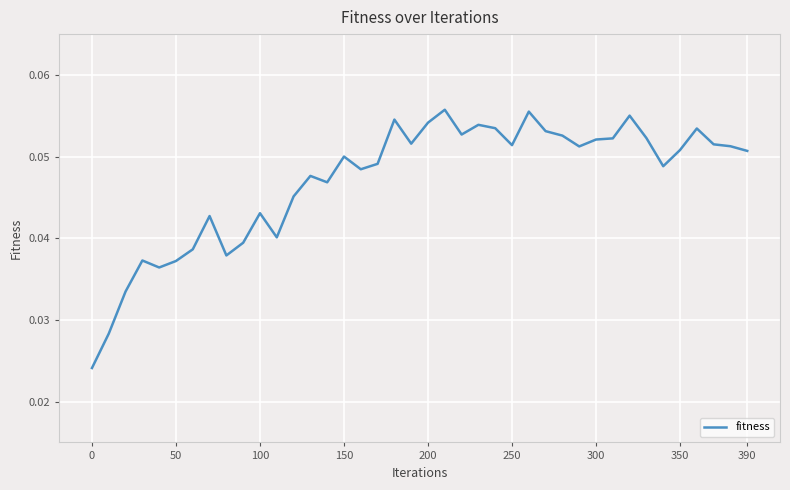

How many lines are shown in the chart?

1